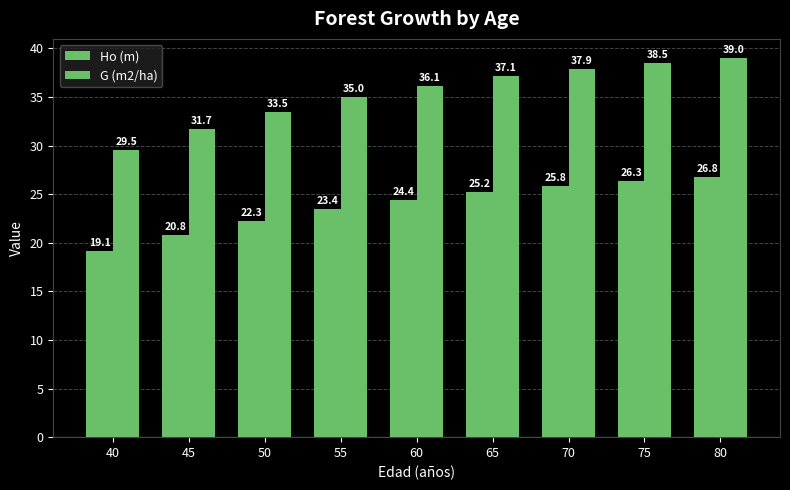

Count the number of data series in this chart.

2